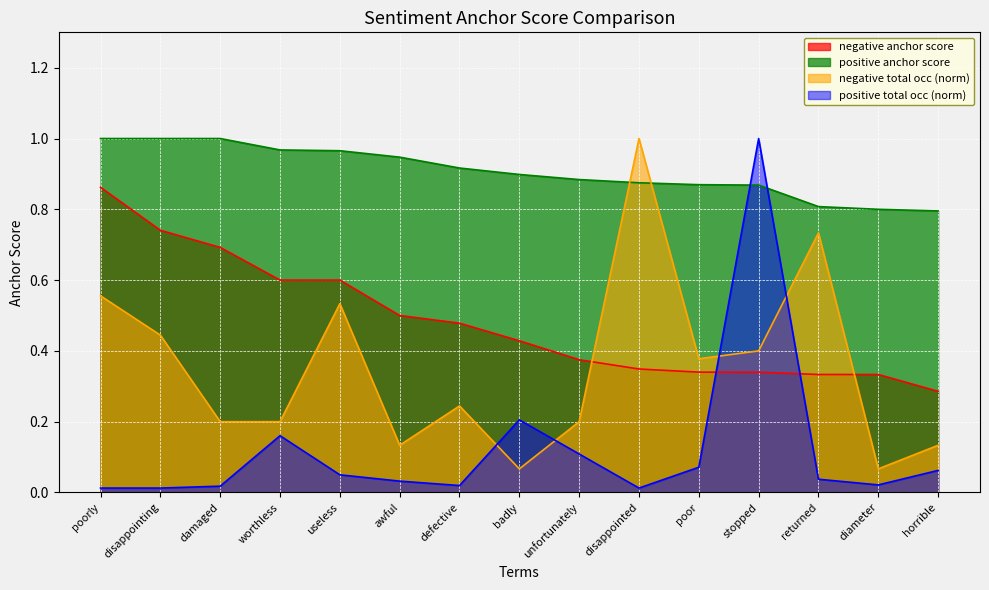

What is the value of the negative total occ point at the 7th from the left?

0.2